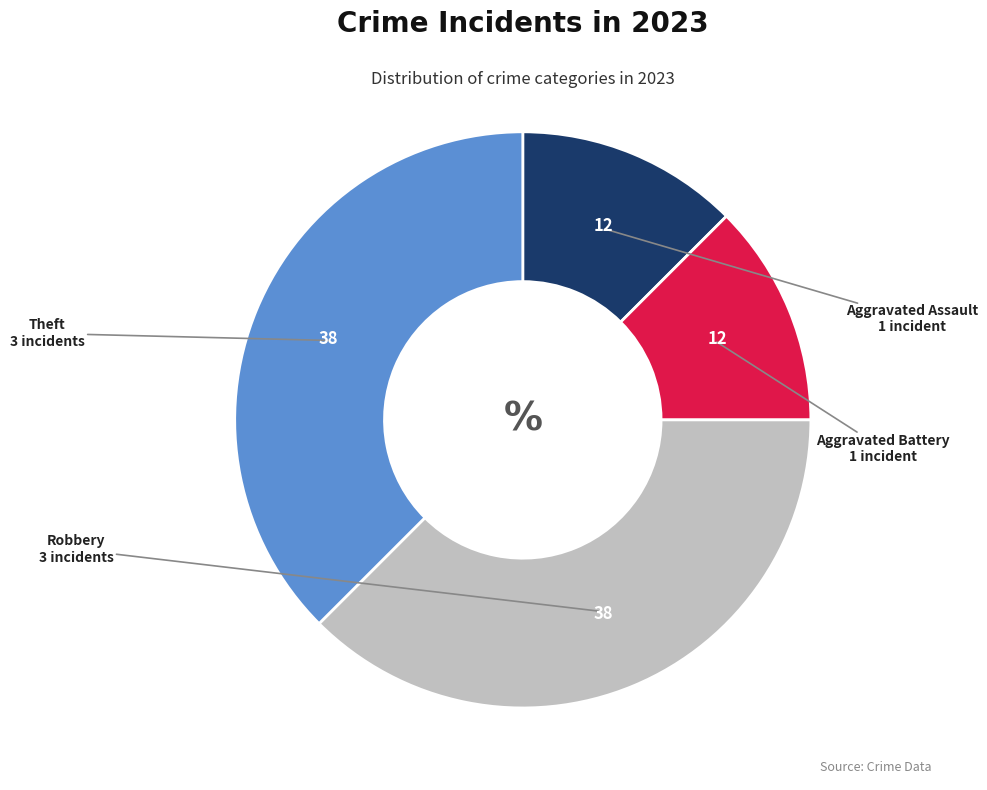

Between Theft and Aggravated Assault, which is larger?

Theft